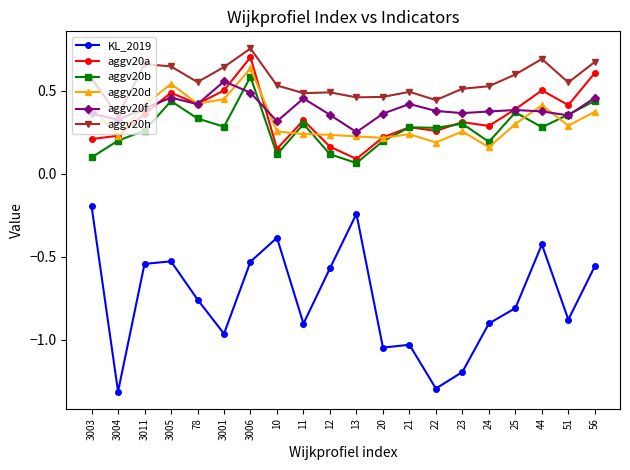

What is the spread (max minus min) of values at 51?

1.4